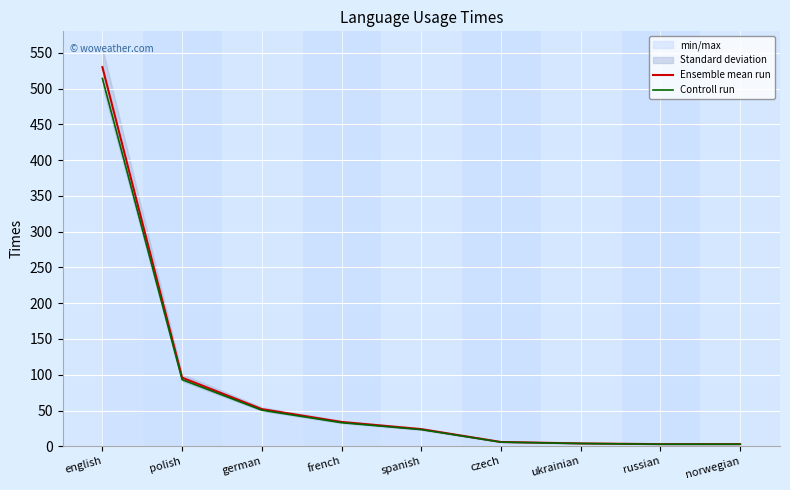

The value of Controll run at russian is 2.9. True or false?

True